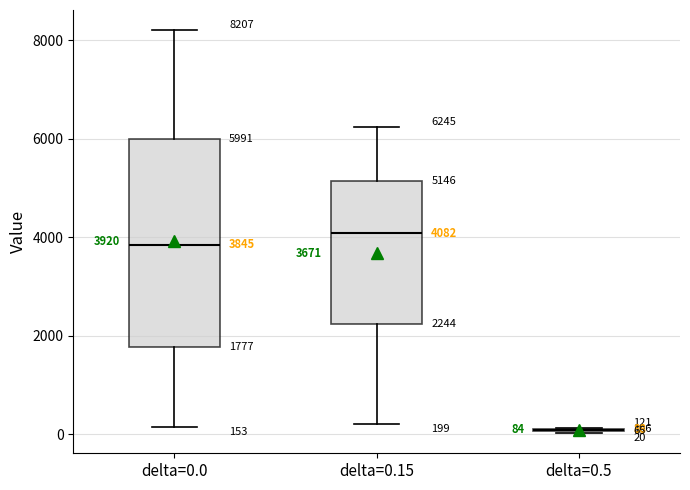

Comparing the boxes themselves (not the whiskers), which one is the tallest?

delta=0.0